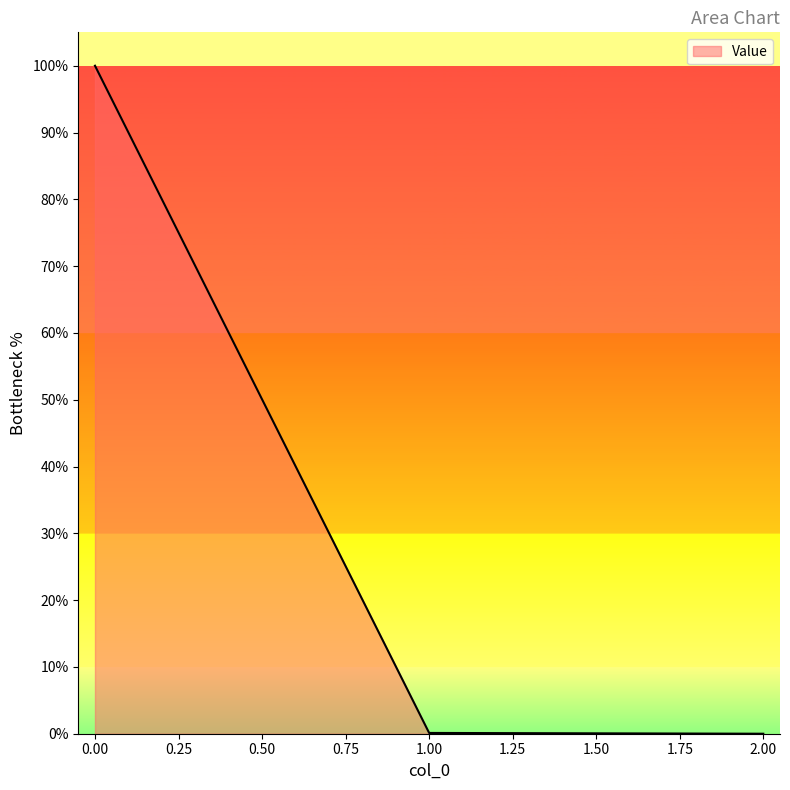

What is the greatest value displayed?

100.0